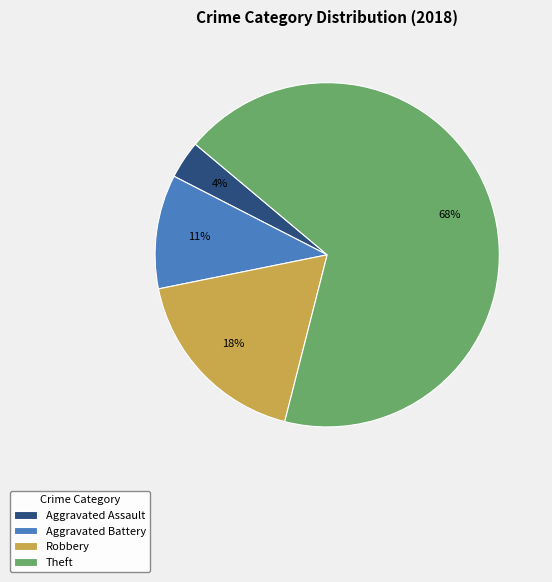

Count the number of slices in the pie.

4